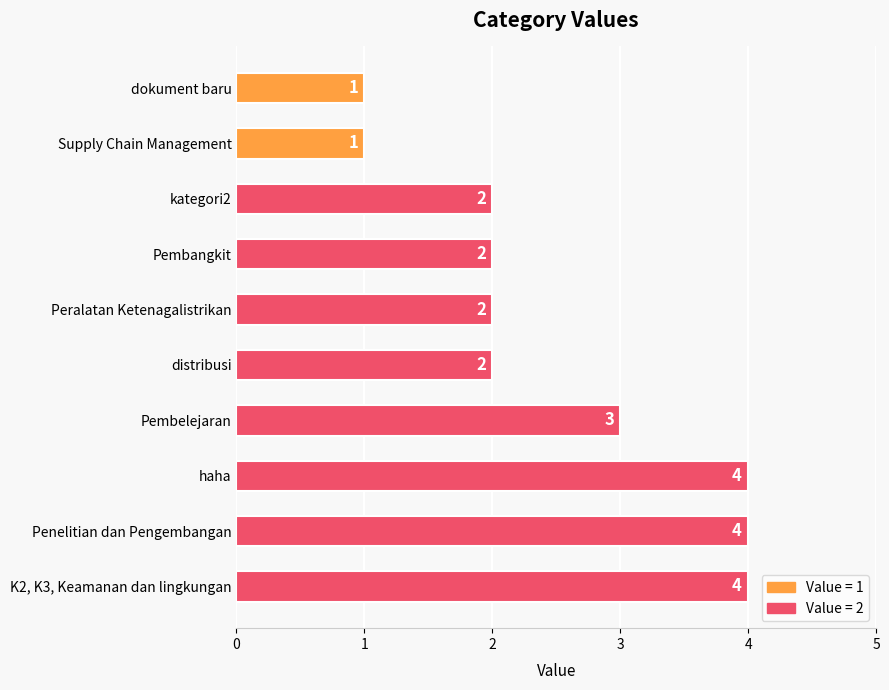

The value at Pembangkit is 2. True or false?

True